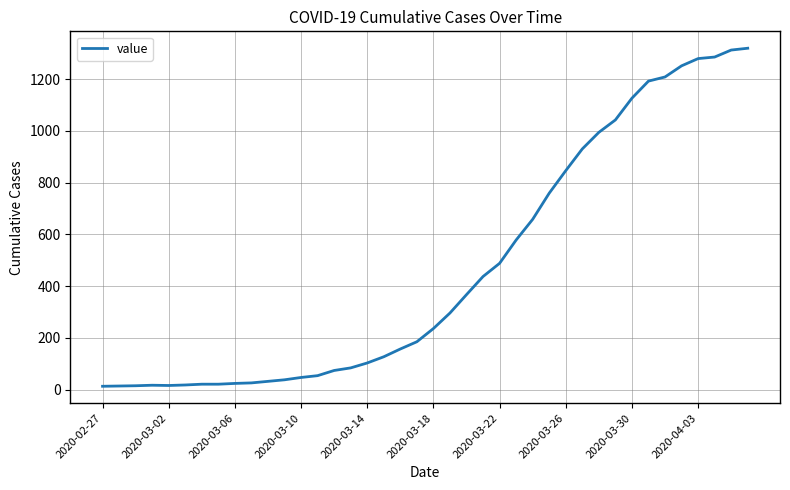

What is the maximum value shown in the chart?

1319